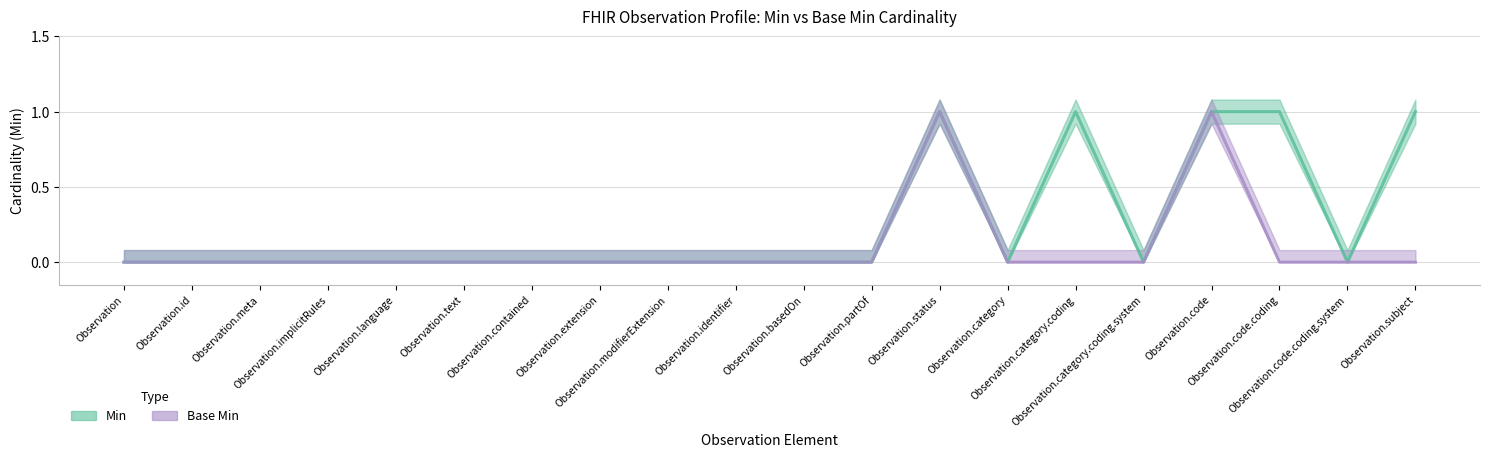

At which category does Min reach its first local peak?

Observation.status